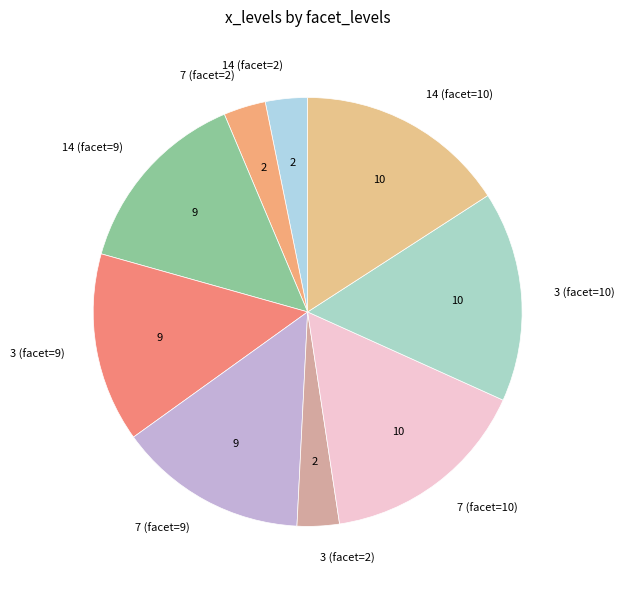

Does 3 (facet=9) account for over 50% of the chart?

No